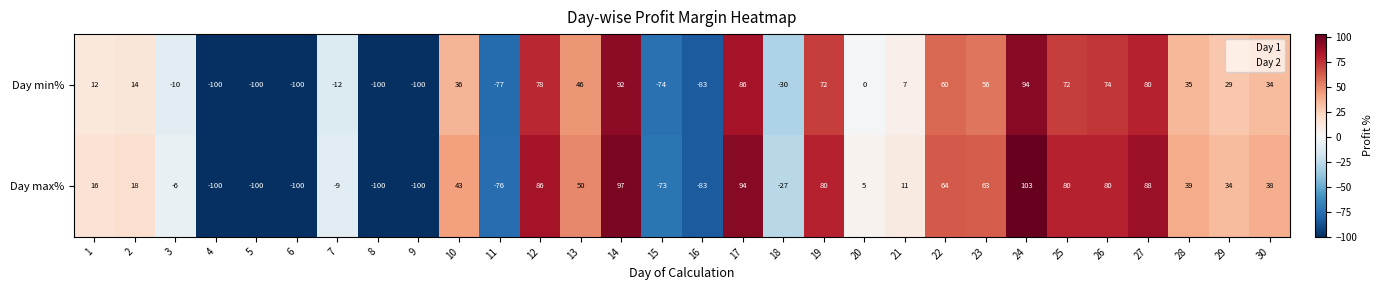

At which label is Day max% closest to 1?

20